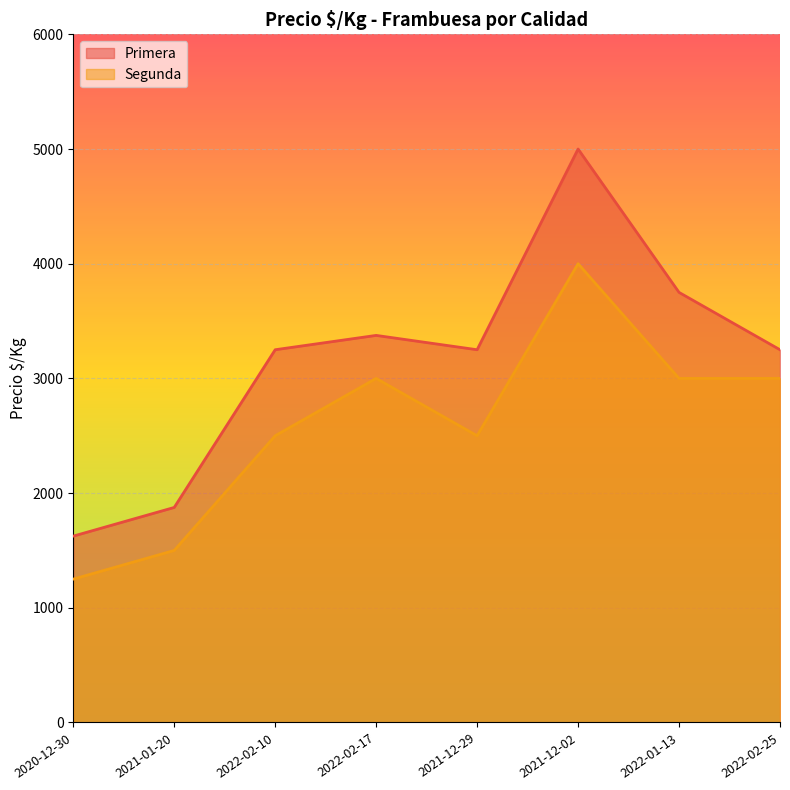

Rank the categories by Segunda value from highest to lowest.

2021-12-02, 2022-02-25, 2022-01-13, 2022-02-17, 2021-12-29, 2022-02-10, 2021-01-20, 2020-12-30